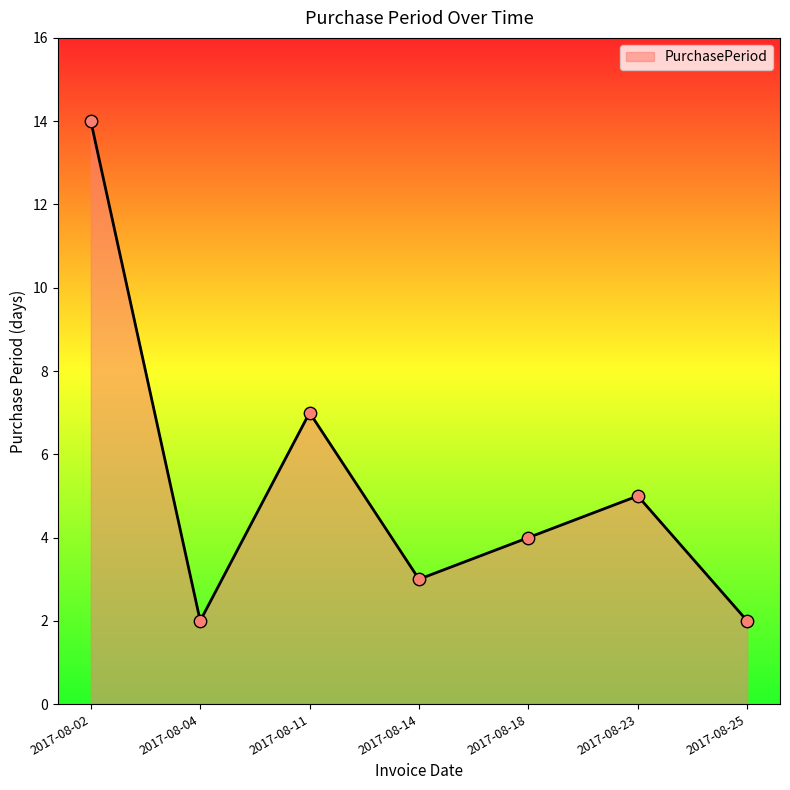

What is the ratio of the value at 2017-08-25 to the value at 2017-08-23?

0.4